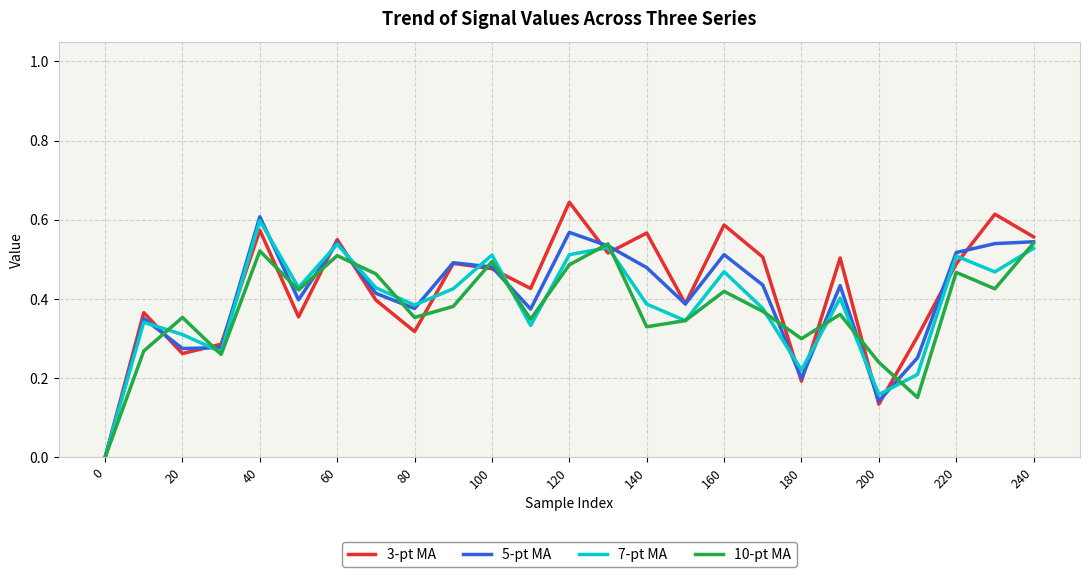

True or false: 3-pt MA has more than 0 points higher than both neighbors.

True